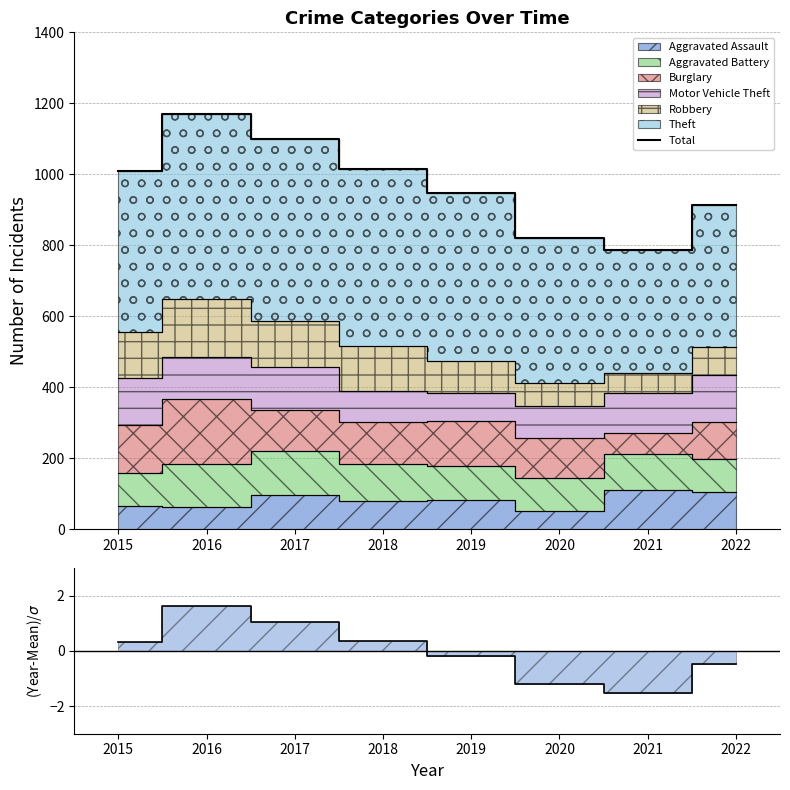

The value of Residual at 2022 is -0.7. True or false?

False